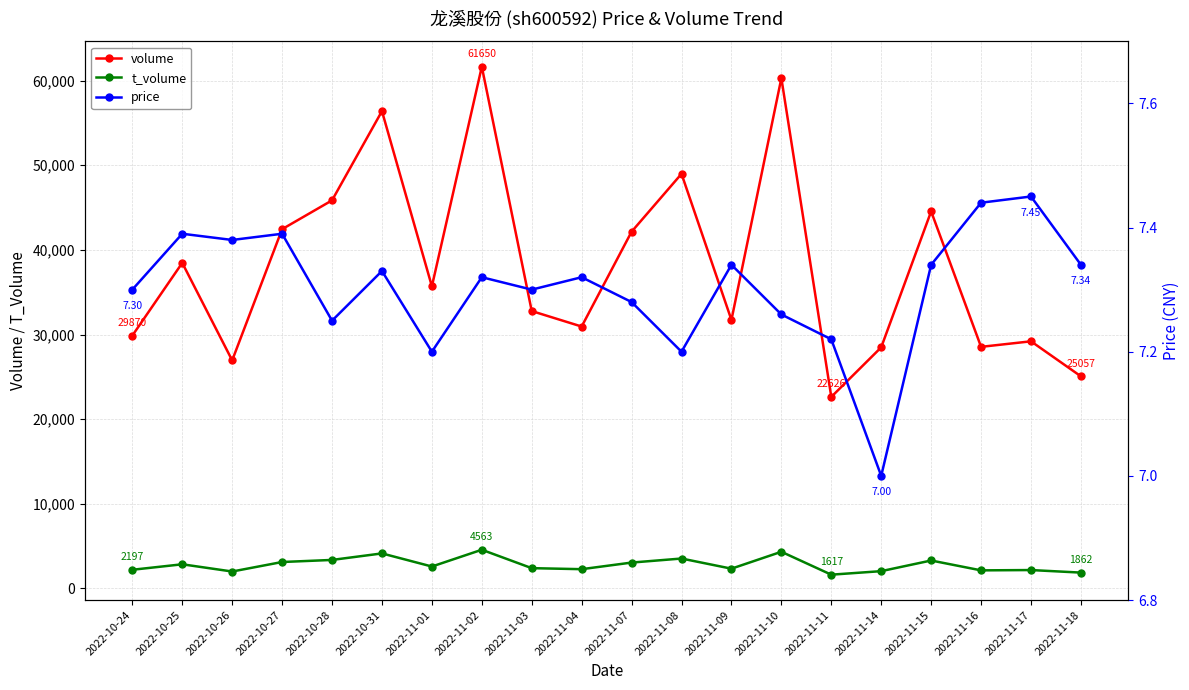

The volume series shows 11493.2 at 2022-10-27. True or false?

False